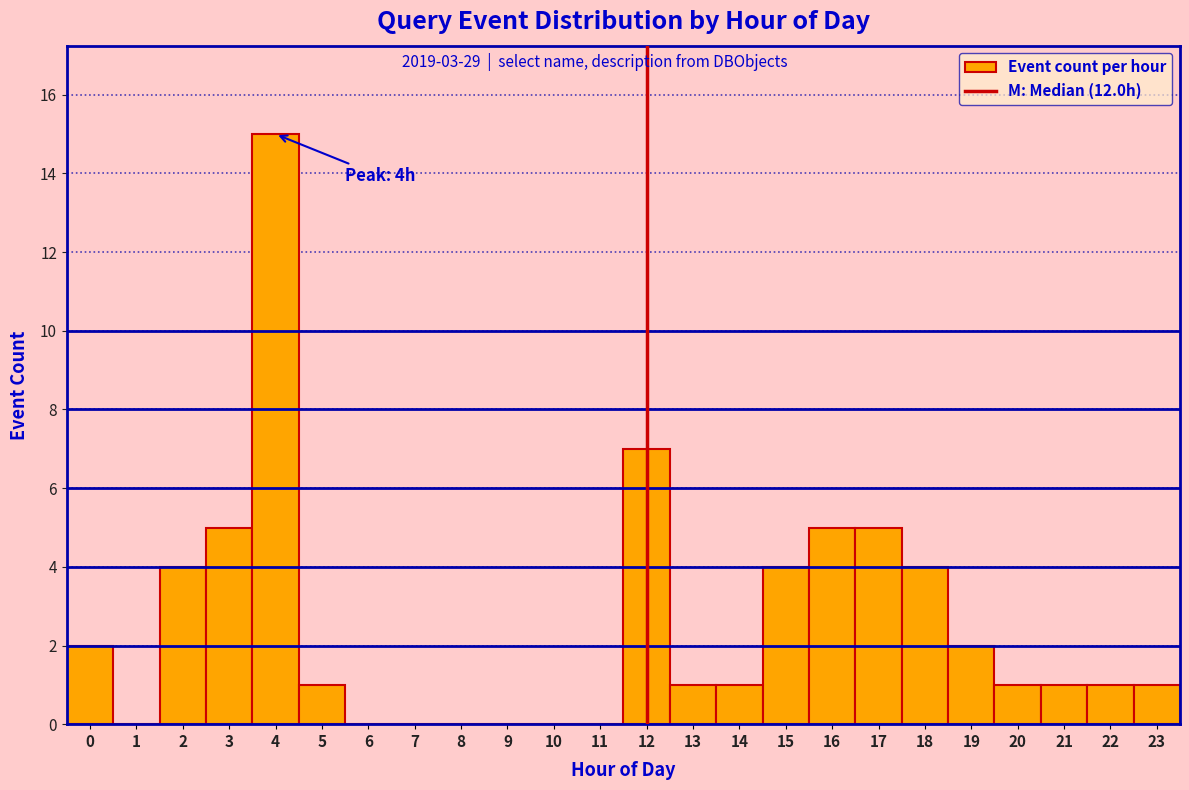

Over which range of the x-axis is the bar tallest?

3.5 to 4.5